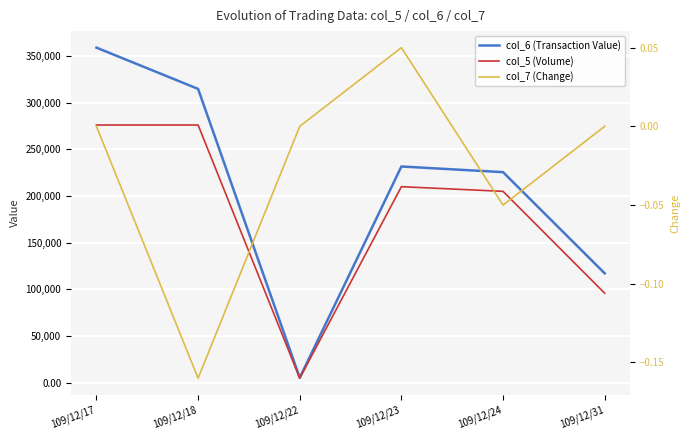

The value of col_5 (Volume) at 109/12/18 is 181986.9. True or false?

False